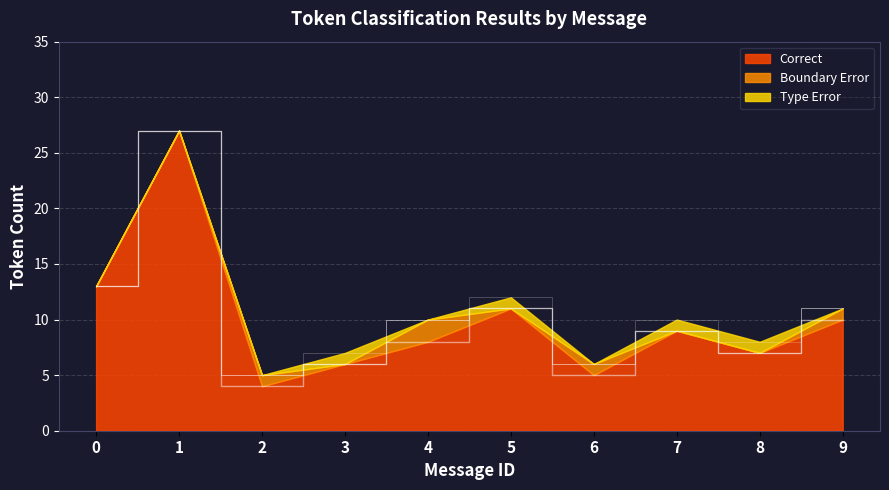

True or false: Correct has a value of 10 at 8.

False